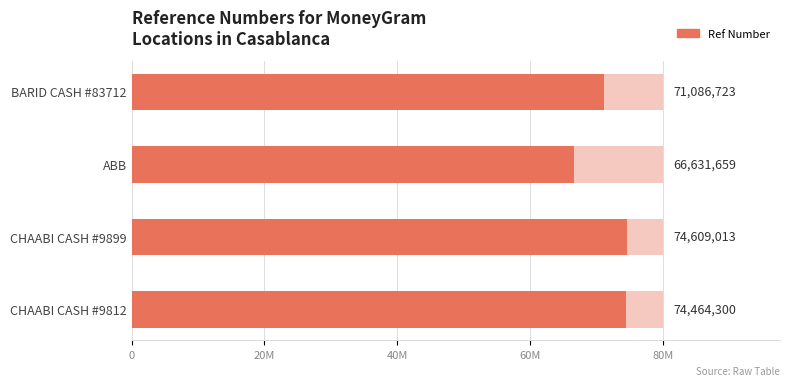

Reading left to right, transcribe all the data shown in this chart.

74464300	74609013	66631659	71086723